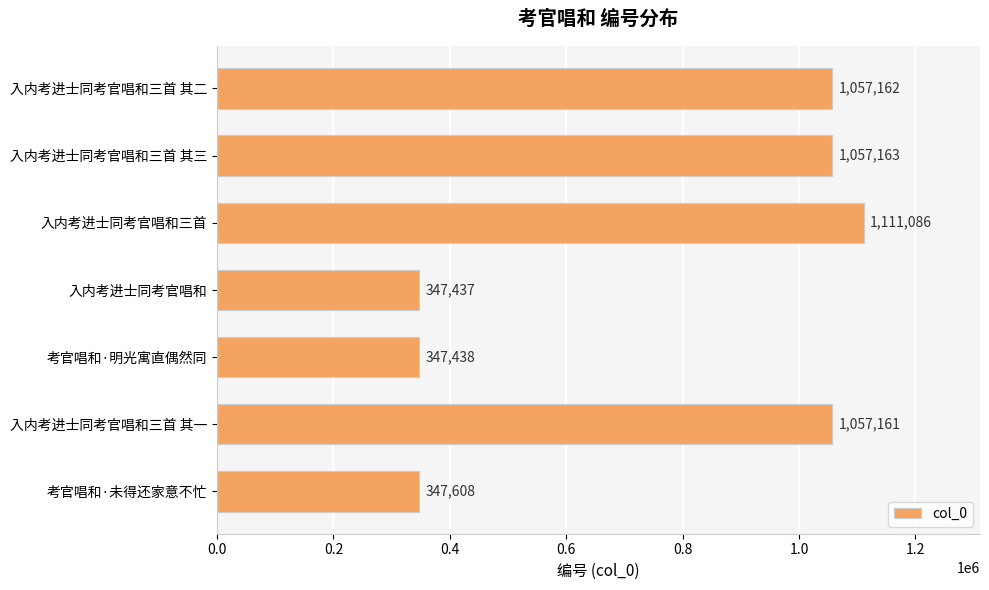

What is the average value?

760722